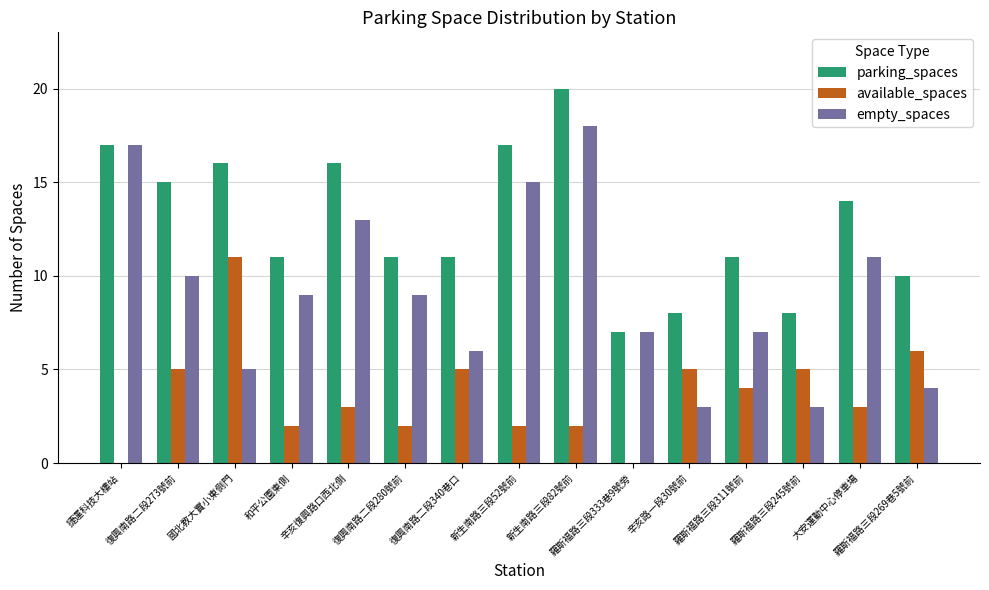

Which series has the largest total across all categories?

parking_spaces